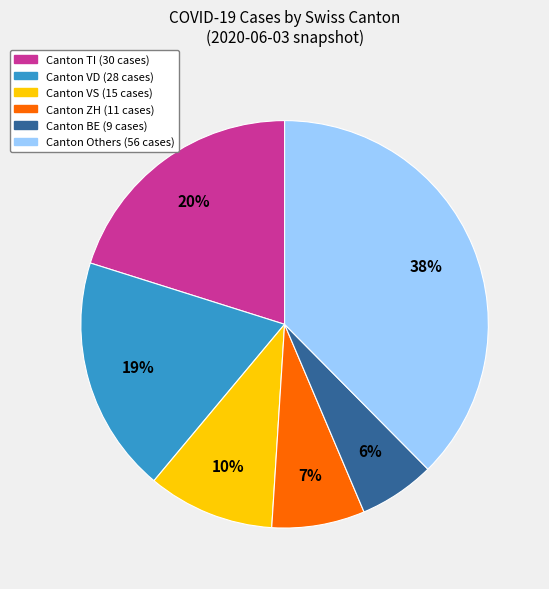

To the nearest percent, what is the average slice percentage?

17%